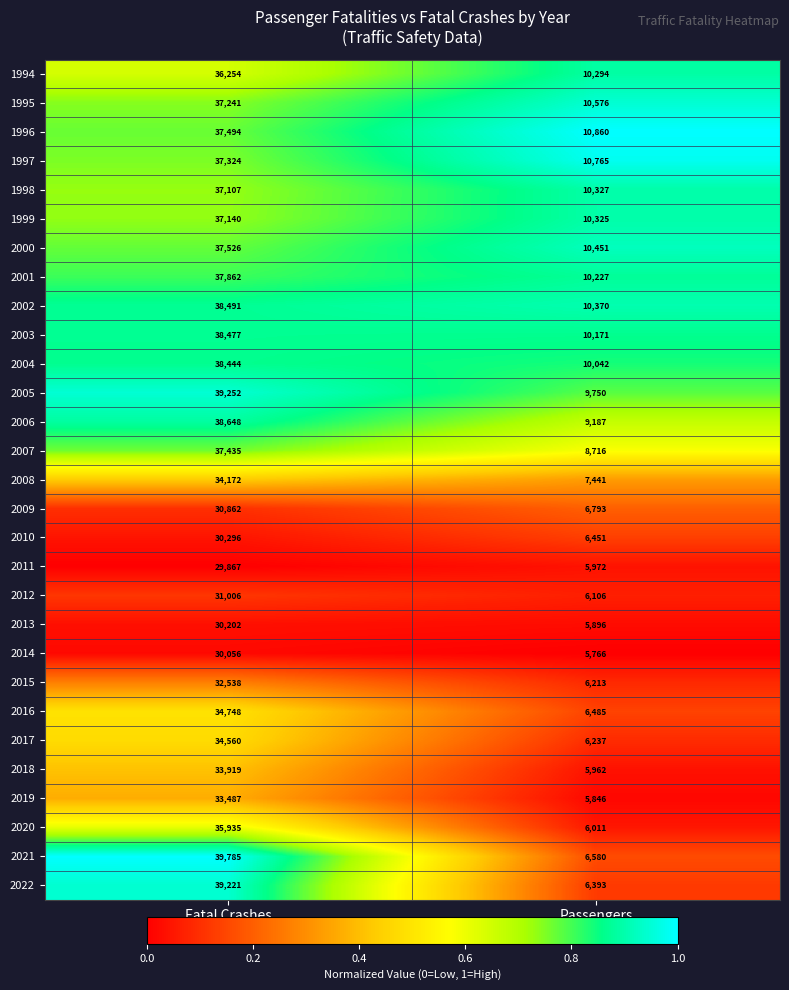

Which series has the largest total across all categories?

2005